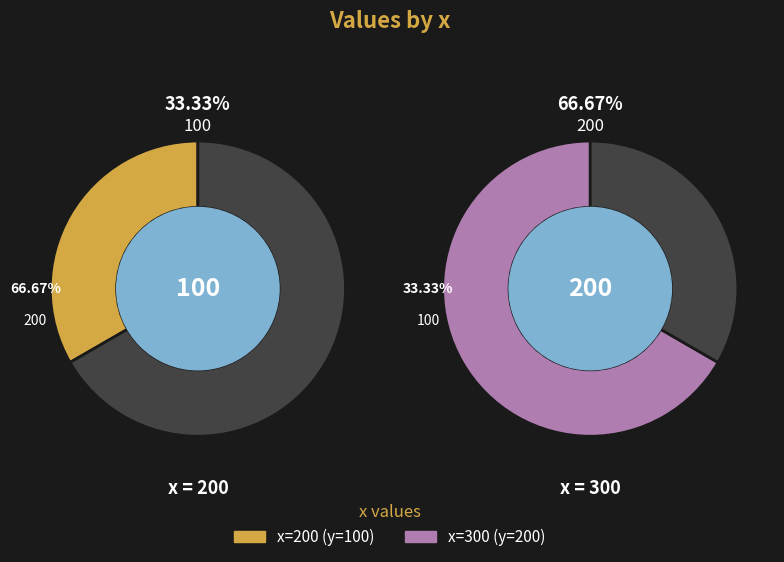

To the nearest percent, what portion does 300 represent?

67%